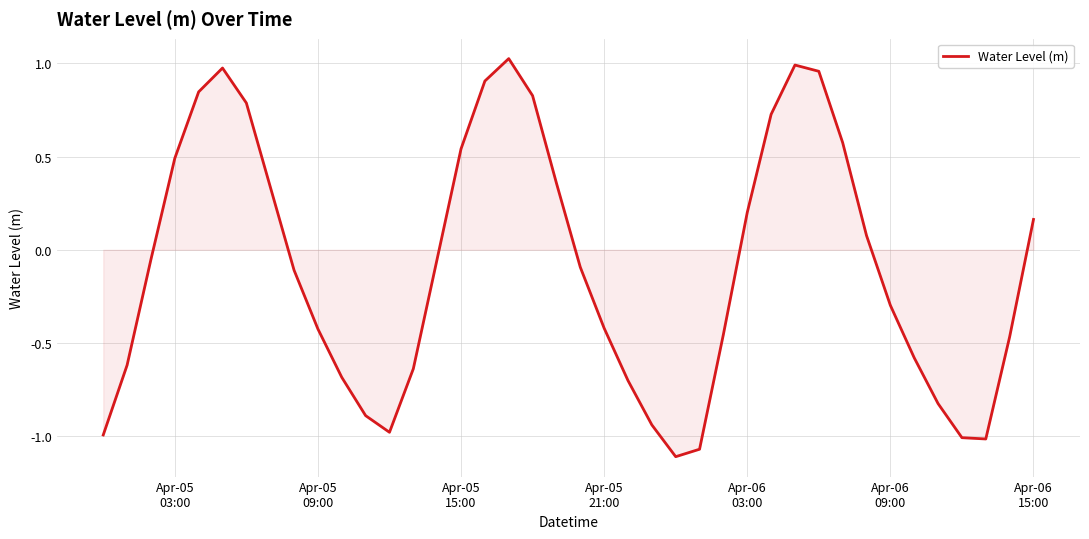

How many lines are shown in the chart?

1